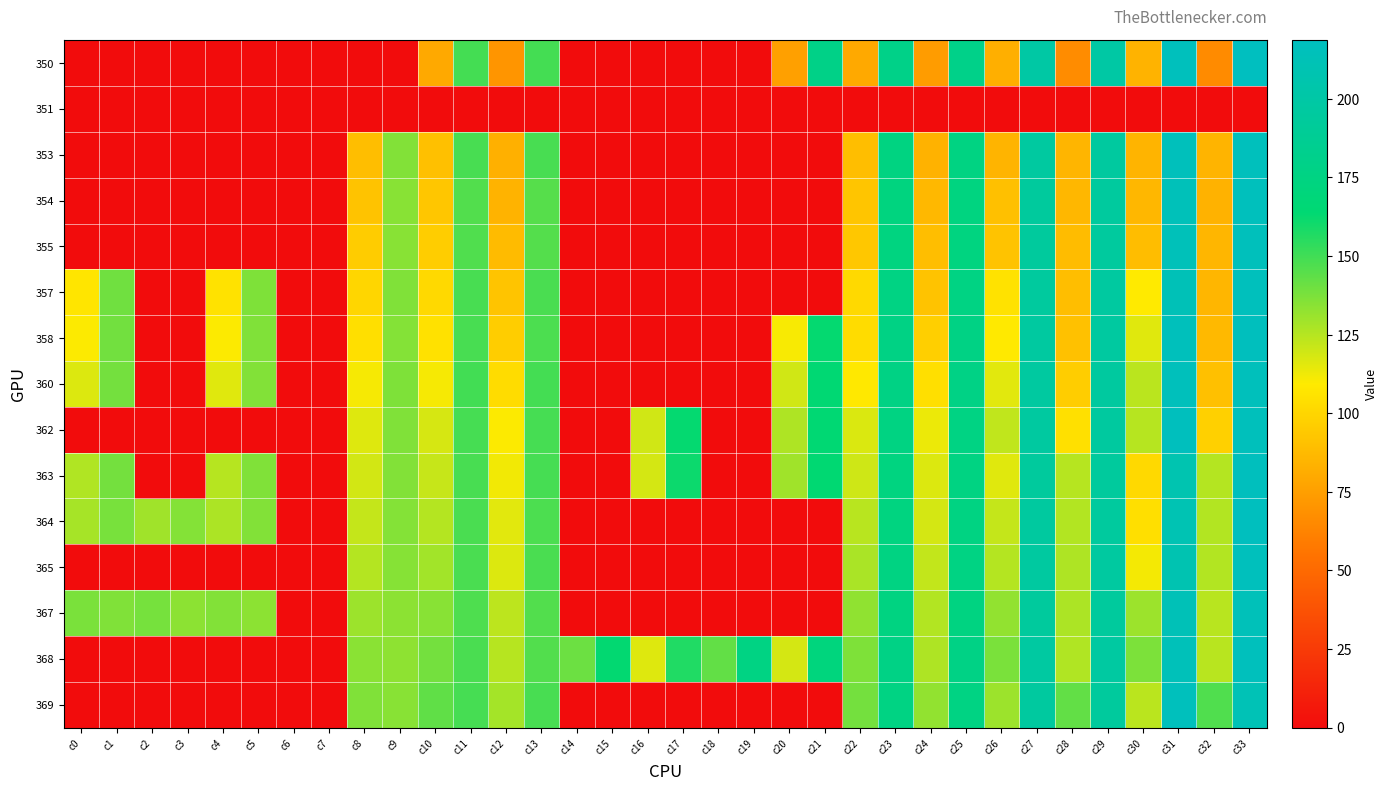

Reading right to left, extract all data points from this chart.

350: c33=218.6	c32=66.1	c31=216.3	c30=84.2	c29=199.8	c28=66.5	c27=199.4	c26=82.2	c25=179.9	c24=73.5	c23=179.3	c22=79.5	c21=178.8	c20=75.2	c19=0.0	c18=0.0	c17=0.0	c16=0.0	c15=0.0	c14=0.0	c13=149.2	c12=70.8	c11=149.3	c10=79.5	c9=0.0	c8=0.0	c7=0.0	c6=0.0	c5=0.0	c4=0.0	c3=0.0	c2=0.0	c1=0.0	c0=0.0
351: c33=0.0	c32=0.0	c31=0.0	c30=0.0	c29=0.0	c28=0.0	c27=0.0	c26=0.0	c25=0.0	c24=0.0	c23=0.0	c22=0.0	c21=0.0	c20=0.0	c19=0.0	c18=0.0	c17=0.0	c16=0.0	c15=0.0	c14=0.0	c13=0.0	c12=0.0	c11=0.0	c10=0.0	c9=0.0	c8=0.0	c7=0.0	c6=0.0	c5=0.0	c4=0.0	c3=0.0	c2=0.0	c1=0.0	c0=0.0
353: c33=216.9	c32=84.8	c31=216.0	c30=84.9	c29=195.8	c28=85.3	c27=196.2	c26=85.0	c25=175.5	c24=84.1	c23=174.3	c22=89.0	c21=0.0	c20=0.0	c19=0.0	c18=0.0	c17=0.0	c16=0.0	c15=0.0	c14=0.0	c13=148.2	c12=83.1	c11=148.2	c10=90.1	c9=136.0	c8=89.0	c7=0.0	c6=0.0	c5=0.0	c4=0.0	c3=0.0	c2=0.0	c1=0.0	c0=0.0
354: c33=216.3	c32=83.7	c31=214.0	c30=86.1	c29=195.1	c28=86.1	c27=194.5	c26=90.3	c25=173.5	c24=86.3	c23=173.1	c22=92.3	c21=0.0	c20=0.0	c19=0.0	c18=0.0	c17=0.0	c16=0.0	c15=0.0	c14=0.0	c13=145.3	c12=84.3	c11=146.2	c10=92.9	c9=134.9	c8=91.6	c7=0.0	c6=0.0	c5=0.0	c4=0.0	c3=0.0	c2=0.0	c1=0.0	c0=0.0
355: c33=216.0	c32=85.6	c31=214.1	c30=88.4	c29=195.5	c28=88.2	c27=194.6	c26=91.8	c25=174.1	c24=89.6	c23=174.0	c22=93.4	c21=0.0	c20=0.0	c19=0.0	c18=0.0	c17=0.0	c16=0.0	c15=0.0	c14=0.0	c13=145.8	c12=87.8	c11=146.8	c10=96.4	c9=134.8	c8=95.3	c7=0.0	c6=0.0	c5=0.0	c4=0.0	c3=0.0	c2=0.0	c1=0.0	c0=0.0
357: c33=216.3	c32=85.7	c31=213.0	c30=109.0	c29=196.7	c28=89.2	c27=195.2	c26=105.5	c25=176.1	c24=91.5	c23=175.6	c22=101.3	c21=0.0	c20=0.0	c19=0.0	c18=0.0	c17=0.0	c16=0.0	c15=0.0	c14=0.0	c13=147.9	c12=91.9	c11=148.4	c10=101.6	c9=136.3	c8=100.2	c7=0.0	c6=0.0	c5=137.0	c4=105.7	c3=0.0	c2=0.0	c1=140.0	c0=106.9
358: c33=217.3	c32=86.9	c31=215.7	c30=115.8	c29=196.4	c28=90.9	c27=196.4	c26=108.5	c25=176.4	c24=97.3	c23=176.4	c22=102.9	c21=162.8	c20=111.0	c19=0.0	c18=0.0	c17=0.0	c16=0.0	c15=0.0	c14=0.0	c13=147.6	c12=95.7	c11=148.4	c10=105.3	c9=135.5	c8=104.5	c7=0.0	c6=0.0	c5=136.3	c4=110.2	c3=0.0	c2=0.0	c1=139.6	c0=110.2
360: c33=215.8	c32=90.5	c31=215.5	c30=124.0	c29=195.9	c28=95.7	c27=196.3	c26=115.6	c25=177.0	c24=104.4	c23=176.4	c22=108.4	c21=164.6	c20=119.2	c19=0.0	c18=0.0	c17=0.0	c16=0.0	c15=0.0	c14=0.0	c13=149.2	c12=102.7	c11=149.5	c10=111.1	c9=136.7	c8=111.4	c7=0.0	c6=0.0	c5=136.1	c4=116.1	c3=0.0	c2=0.0	c1=139.1	c0=116.8
362: c33=215.5	c32=97.6	c31=217.0	c30=125.0	c29=195.9	c28=104.6	c27=196.6	c26=122.7	c25=176.3	c24=113.3	c23=175.5	c22=117.2	c21=164.5	c20=126.6	c19=0.0	c18=0.0	c17=162.9	c16=119.5	c15=0.0	c14=0.0	c13=148.8	c12=110.1	c11=148.8	c10=118.0	c9=136.3	c8=116.4	c7=0.0	c6=0.0	c5=0.0	c4=0.0	c3=0.0	c2=0.0	c1=0.0	c0=0.0
363: c33=217.3	c32=125.5	c31=207.6	c30=101.5	c29=194.5	c28=125.1	c27=194.1	c26=115.8	c25=174.8	c24=117.0	c23=174.0	c22=119.7	c21=163.9	c20=129.8	c19=0.0	c18=0.0	c17=161.2	c16=118.6	c15=0.0	c14=0.0	c13=148.9	c12=111.9	c11=148.5	c10=121.6	c9=136.2	c8=118.9	c7=0.0	c6=0.0	c5=136.6	c4=124.7	c3=0.0	c2=0.0	c1=138.9	c0=126.2
364: c33=217.6	c32=126.0	c31=210.4	c30=104.6	c29=195.0	c28=125.9	c27=195.8	c26=122.0	c25=174.8	c24=118.4	c23=174.0	c22=124.4	c21=0.0	c20=0.0	c19=0.0	c18=0.0	c17=0.0	c16=0.0	c15=0.0	c14=0.0	c13=147.4	c12=115.7	c11=147.8	c10=125.2	c9=135.6	c8=122.0	c7=0.0	c6=0.0	c5=136.0	c4=127.1	c3=135.5	c2=129.5	c1=138.3	c0=128.3
365: c33=216.8	c32=125.9	c31=208.7	c30=111.5	c29=196.2	c28=126.7	c27=196.2	c26=125.1	c25=175.7	c24=122.4	c23=175.4	c22=127.4	c21=0.0	c20=0.0	c19=0.0	c18=0.0	c17=0.0	c16=0.0	c15=0.0	c14=0.0	c13=147.9	c12=117.0	c11=147.9	c10=129.0	c9=135.1	c8=125.3	c7=0.0	c6=0.0	c5=0.0	c4=0.0	c3=0.0	c2=0.0	c1=0.0	c0=0.0
367: c33=214.0	c32=124.5	c31=212.8	c30=130.4	c29=194.4	c28=127.1	c27=194.0	c26=132.8	c25=174.5	c24=125.8	c23=174.5	c22=133.1	c21=0.0	c20=0.0	c19=0.0	c18=0.0	c17=0.0	c16=0.0	c15=0.0	c14=0.0	c13=146.4	c12=123.7	c11=147.2	c10=134.7	c9=133.7	c8=130.2	c7=0.0	c6=0.0	c5=133.7	c4=135.9	c3=133.7	c2=138.4	c1=136.6	c0=137.6
368: c33=216.2	c32=124.4	c31=214.7	c30=137.4	c29=197.1	c28=126.3	c27=196.9	c26=137.5	c25=177.1	c24=126.5	c23=177.0	c22=137.0	c21=171.3	c20=118.5	c19=176.2	c18=142.9	c17=157.0	c16=116.2	c15=163.4	c14=140.9	c13=146.4	c12=124.9	c11=148.0	c10=139.1	c9=133.5	c8=134.5	c7=0.0	c6=0.0	c5=0.0	c4=0.0	c3=0.0	c2=0.0	c1=0.0	c0=0.0
369: c33=212.2	c32=146.9	c31=216.2	c30=124.2	c29=194.1	c28=142.7	c27=195.8	c26=130.2	c25=175.8	c24=132.5	c23=175.8	c22=139.0	c21=0.0	c20=0.0	c19=0.0	c18=0.0	c17=0.0	c16=0.0	c15=0.0	c14=0.0	c13=148.5	c12=128.8	c11=148.8	c10=143.4	c9=134.9	c8=136.3	c7=0.0	c6=0.0	c5=0.0	c4=0.0	c3=0.0	c2=0.0	c1=0.0	c0=0.0